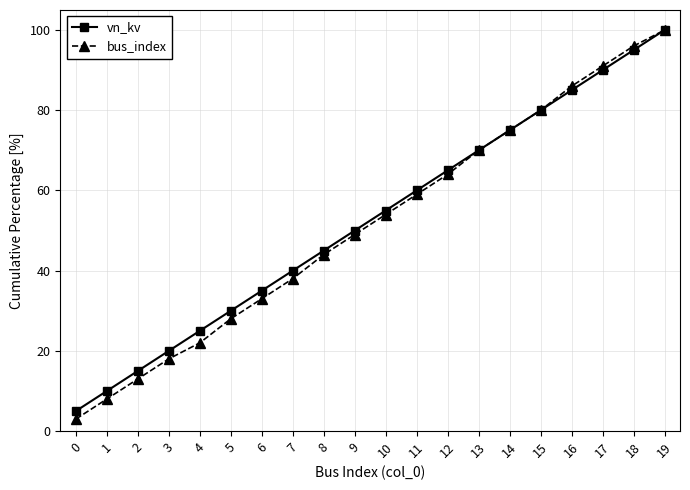

Reading left to right, transcribe all the data shown in this chart.

vn_kv: 5	10	15	20	25	30	35	40	45	50	55	60	65	70	75	80	85	90	95	100
bus_index: 3	8	13	18	22	28	33	38	44	49	54	59	64	70	75	80	86	91	96	100